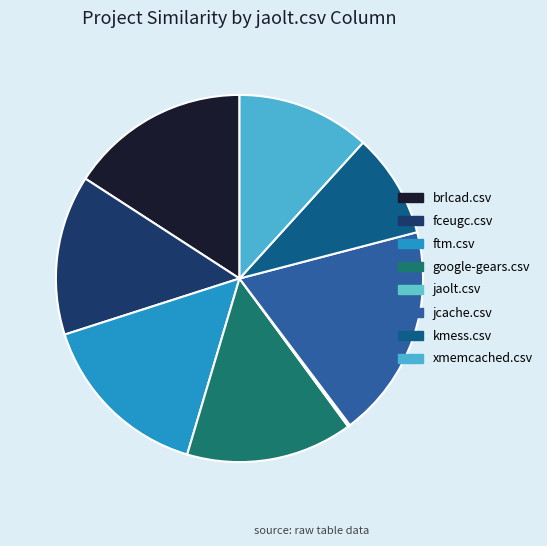

What is the largest slice in the pie chart?

jcache.csv